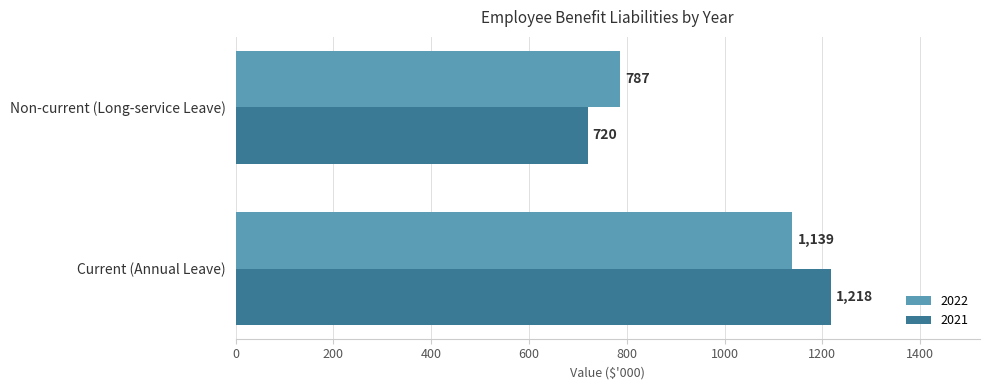

Is the value of 2021 at Non-current (Long-service Leave) greater than the value of 2022 at Non-current (Long-service Leave)?

No